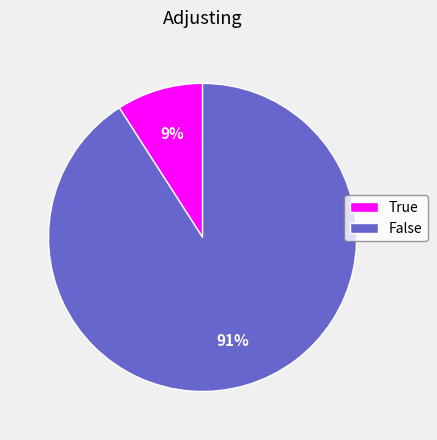

Is it true that False is 84% of the pie?

False